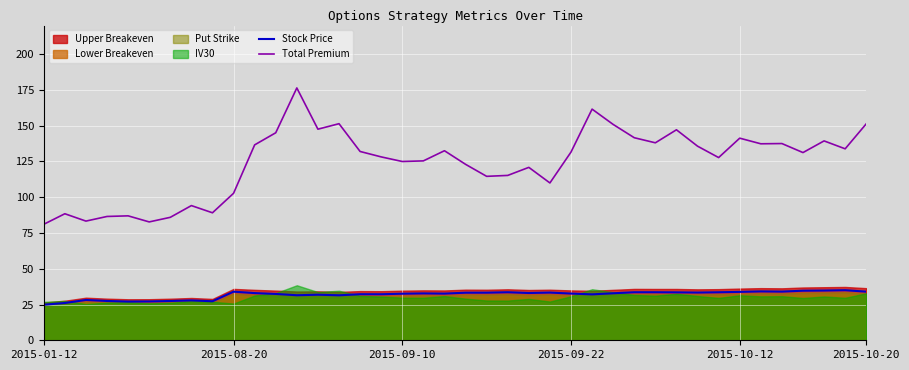

What is the highest value of the Stock Price series?

35.0